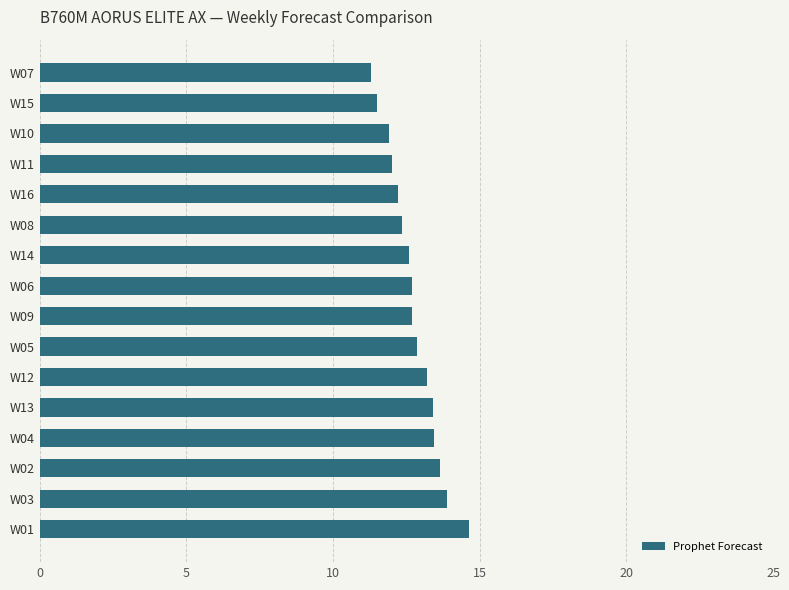

Does the chart contain any negative values?

No